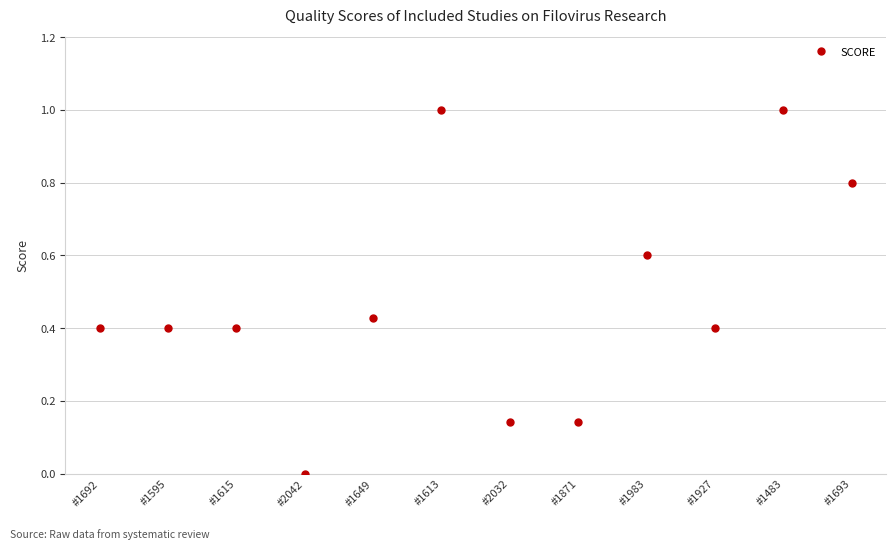

The value at #1613 is 0.2. True or false?

False